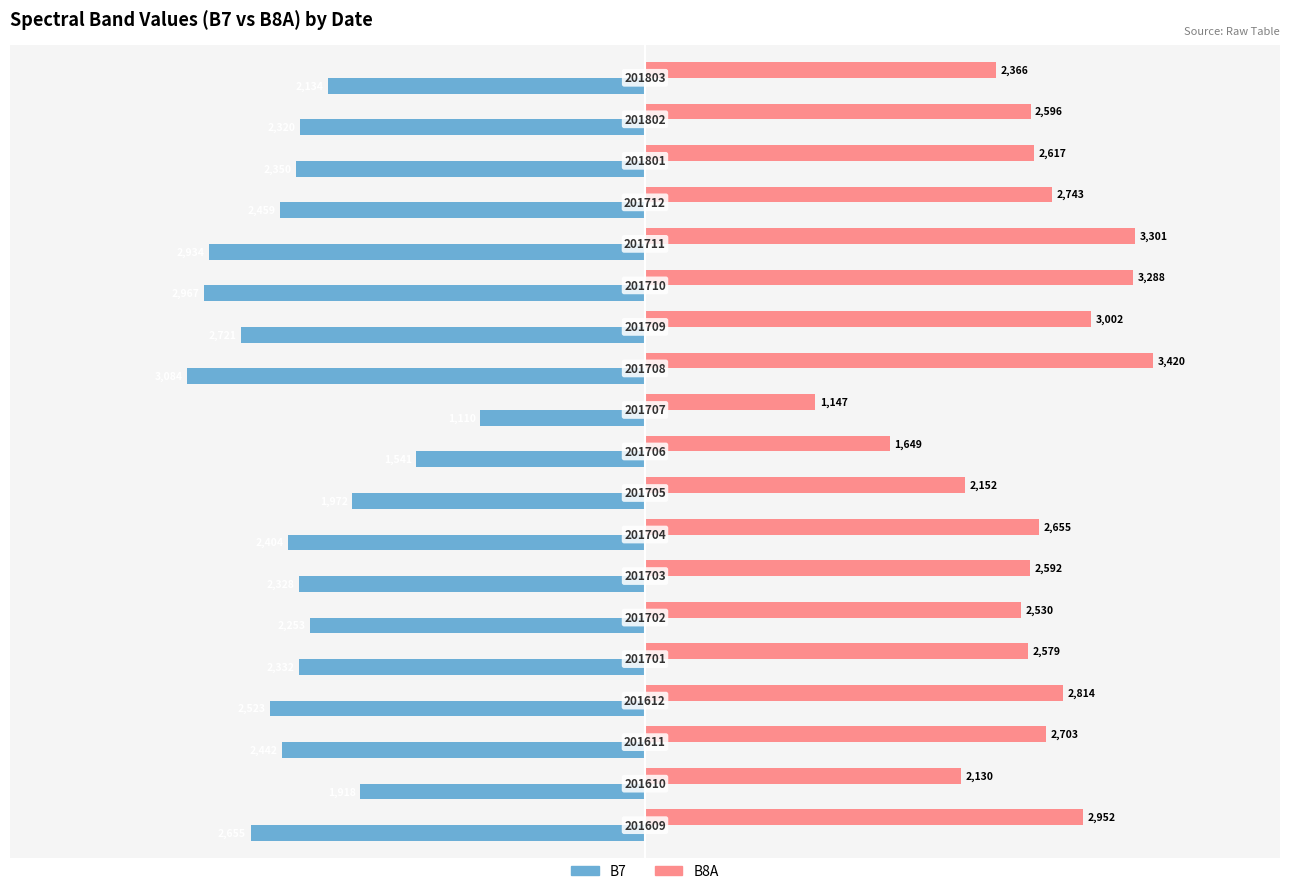

What are all the series names shown in the legend?

B7, B8A